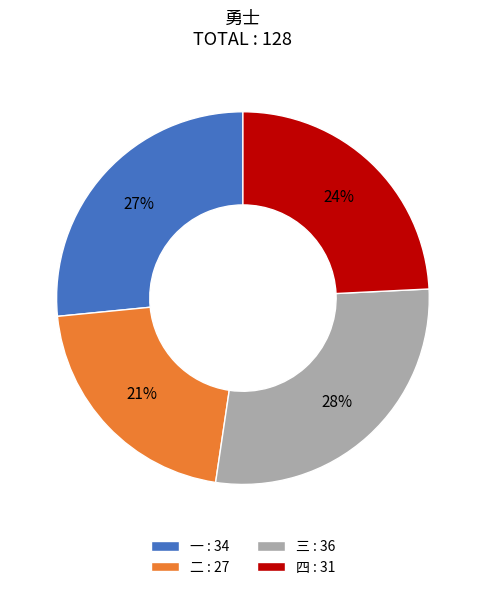

Does 二 represent more than half of the total?

No